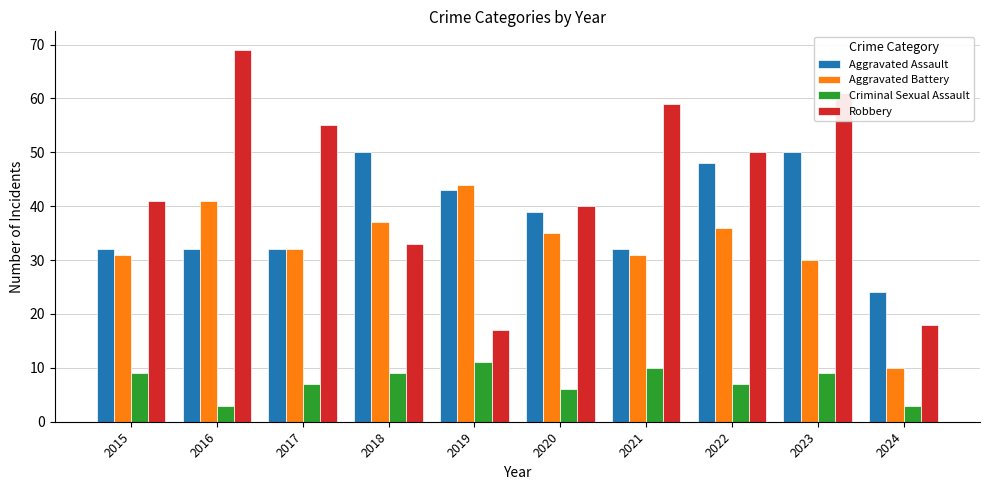

Which series has the largest total across all categories?

Robbery